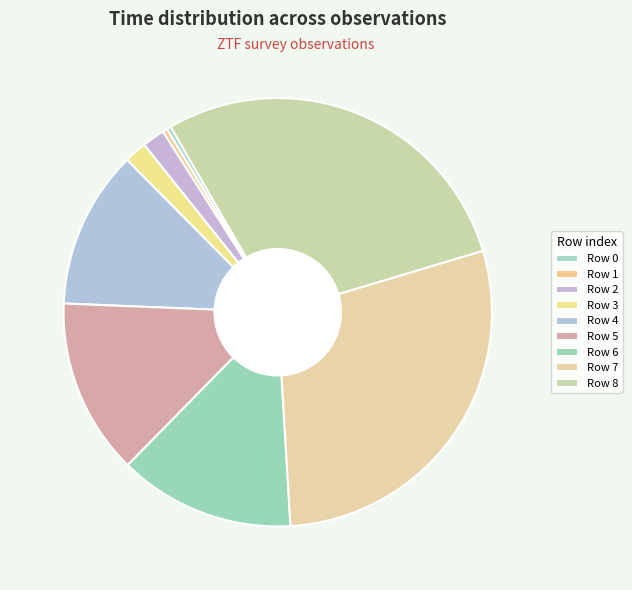

How many slices are in this pie chart?

9